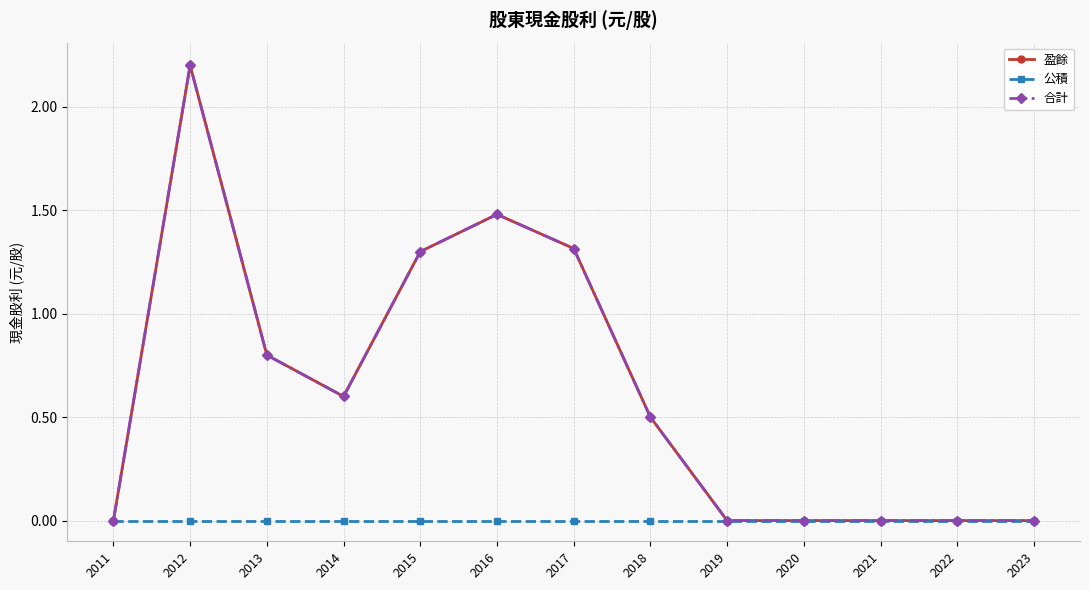

Does the chart have visible grid lines?

Yes